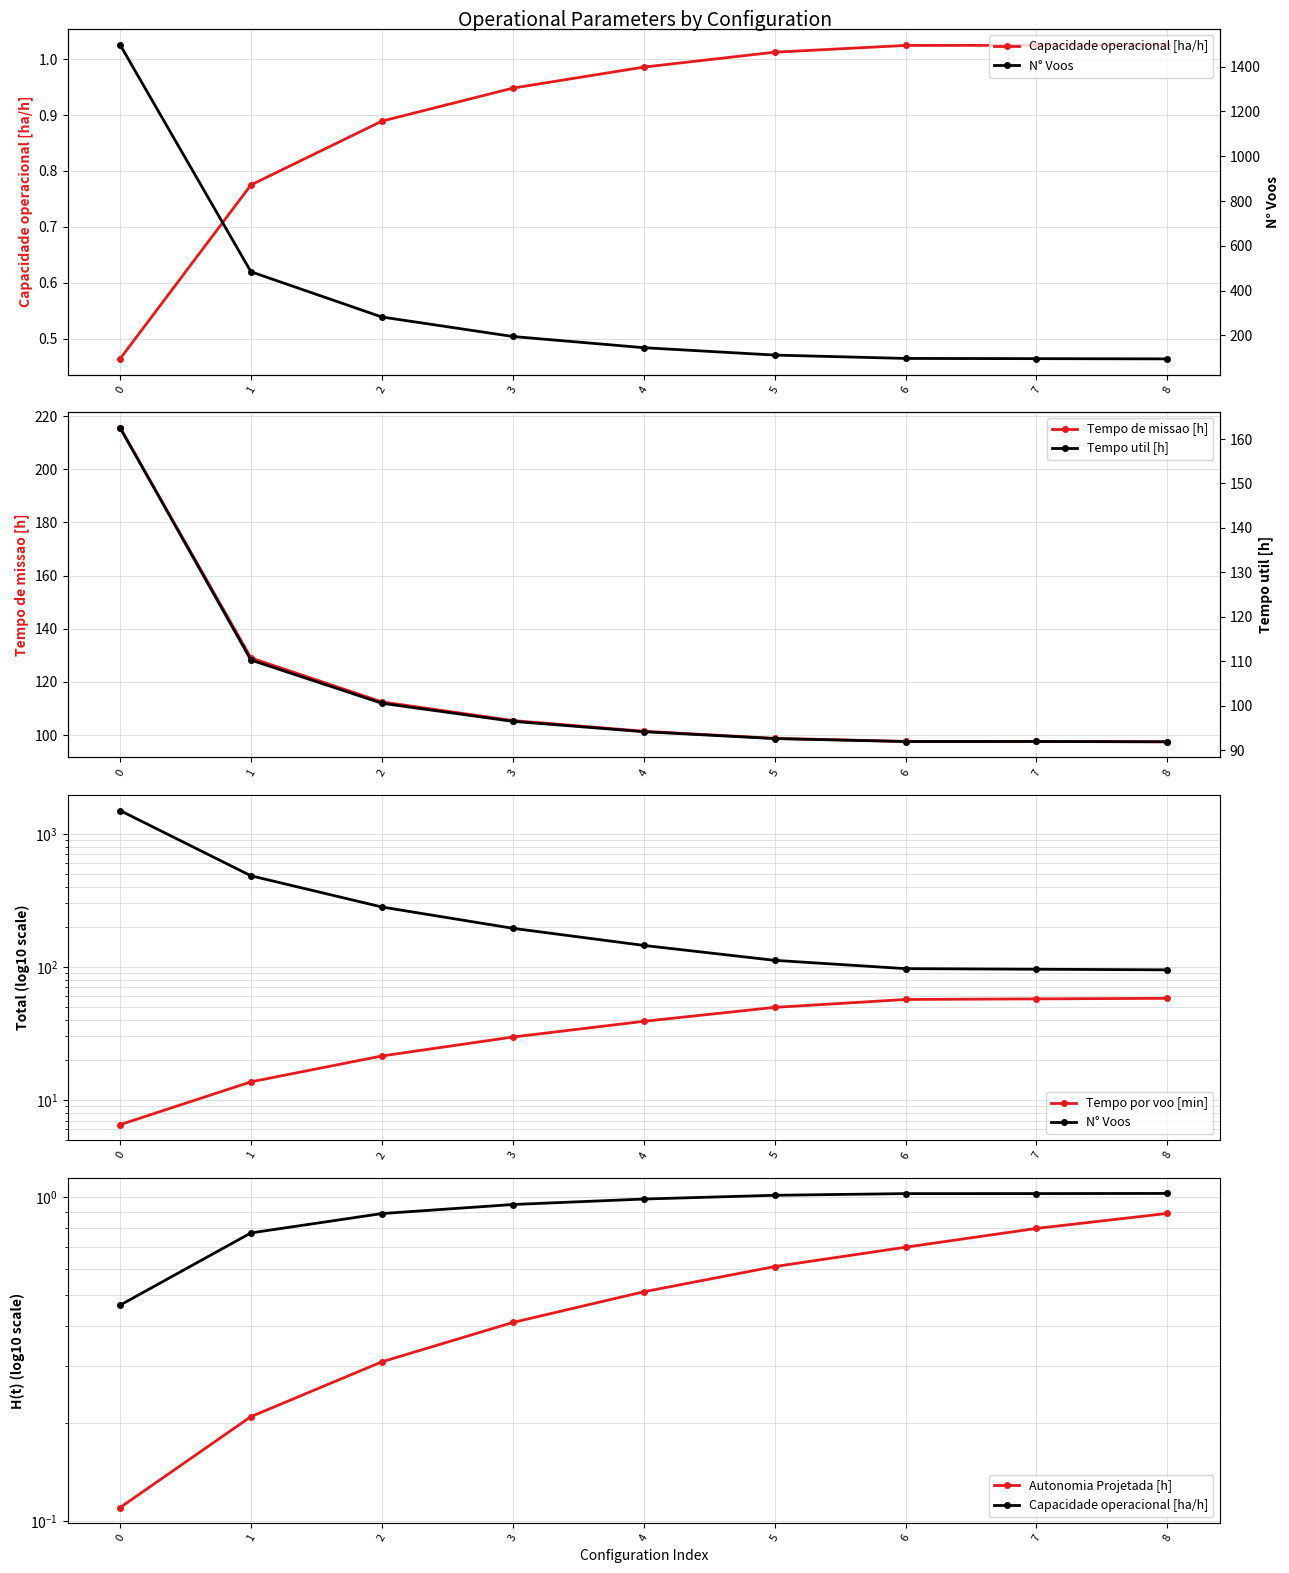

The value of Tempo de missao [h] at 1 is 209.2. True or false?

False